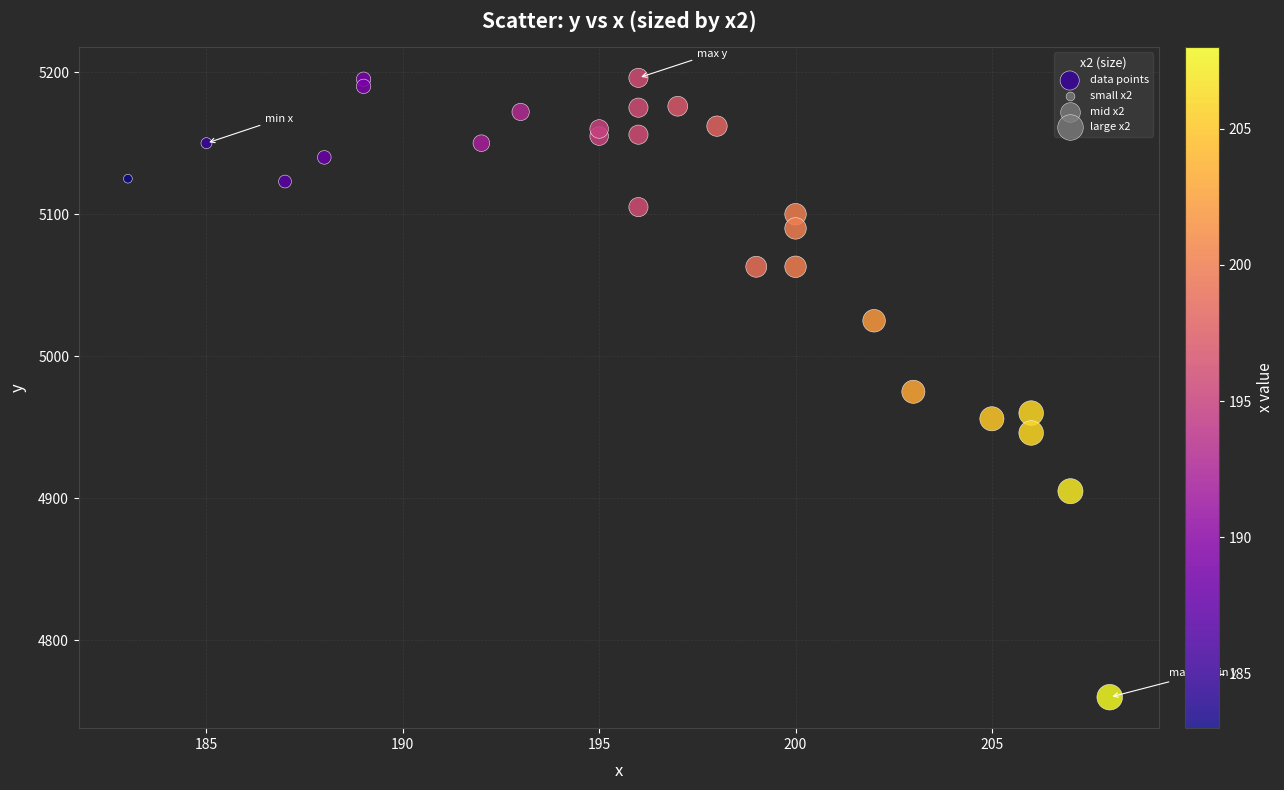

What is the range of X values (max minus min)?

25